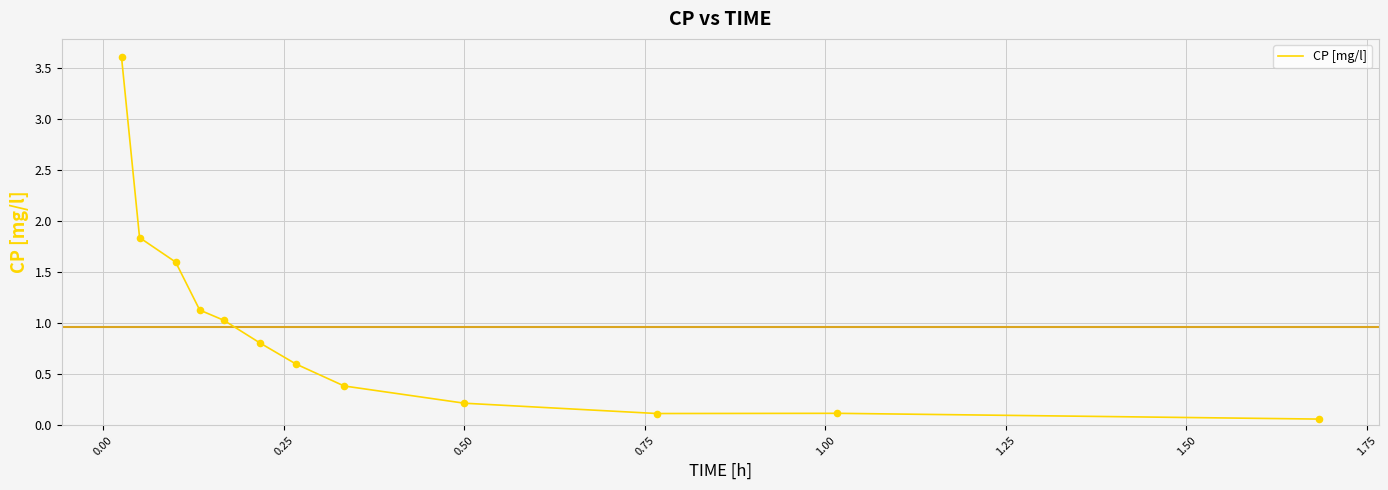

What is the difference between the maximum and minimum values?

3.5